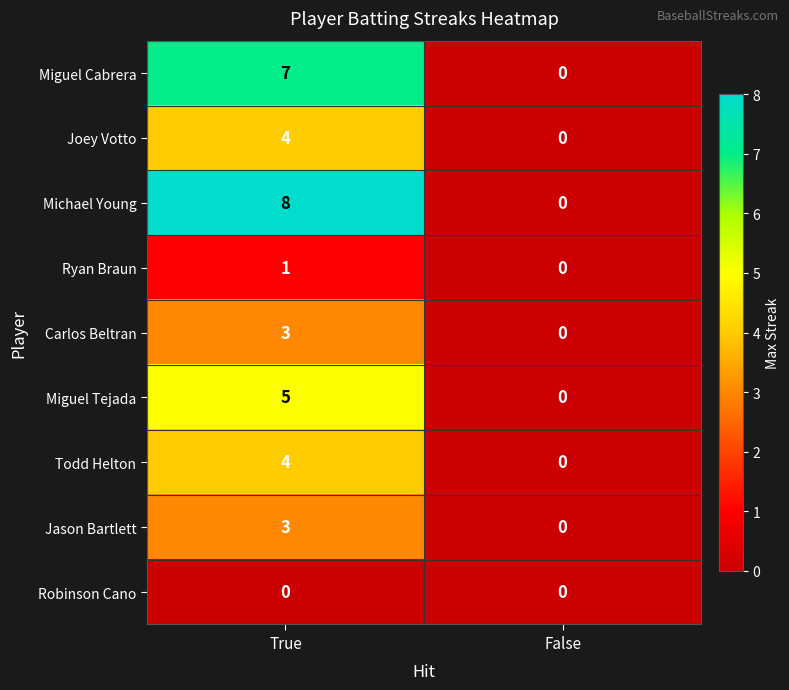

How many positive values does the Jason Bartlett series have?

1